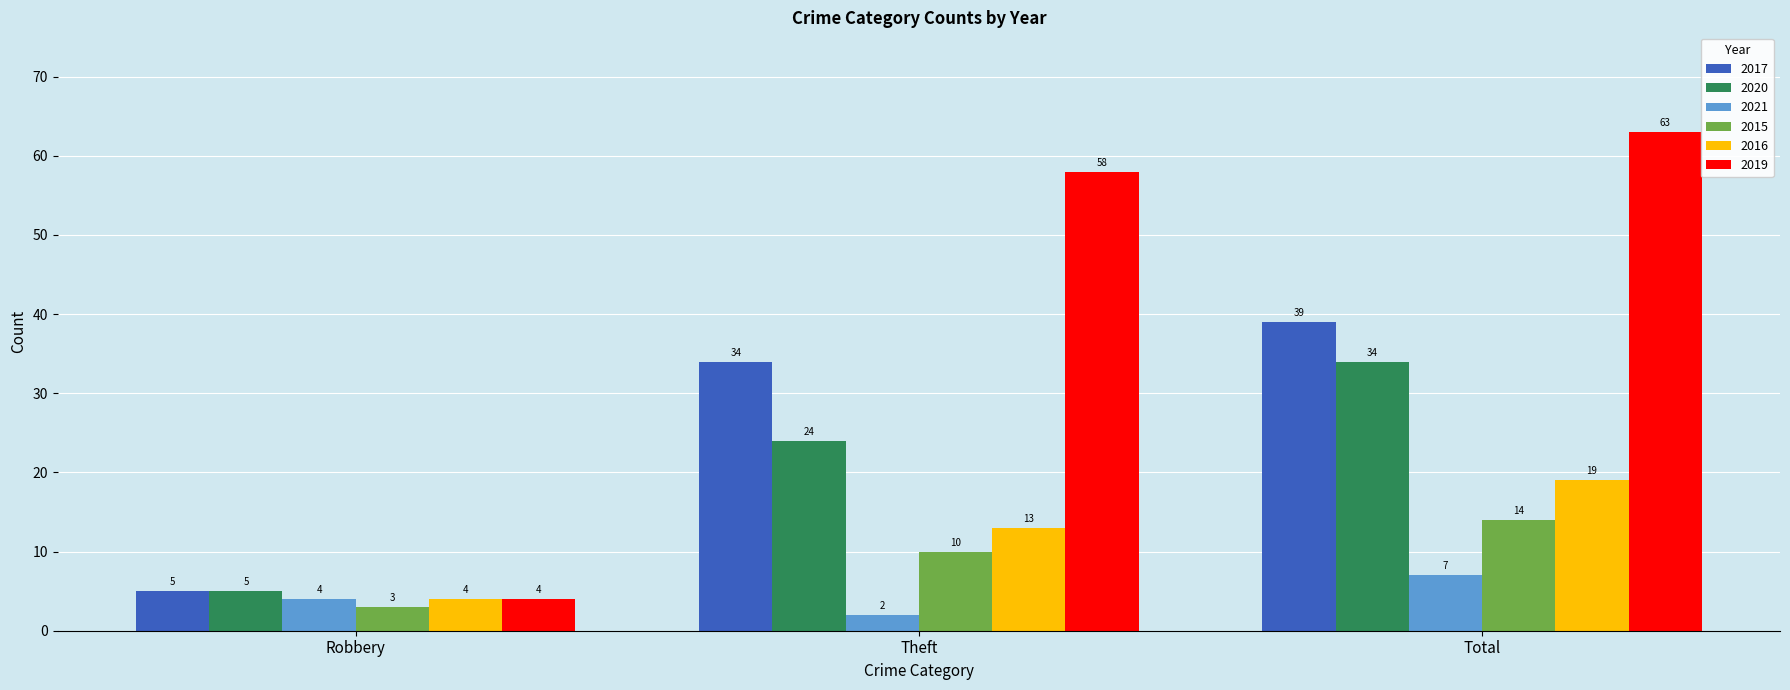

What is the difference between the second highest and minimum values in the 2017 series?

29